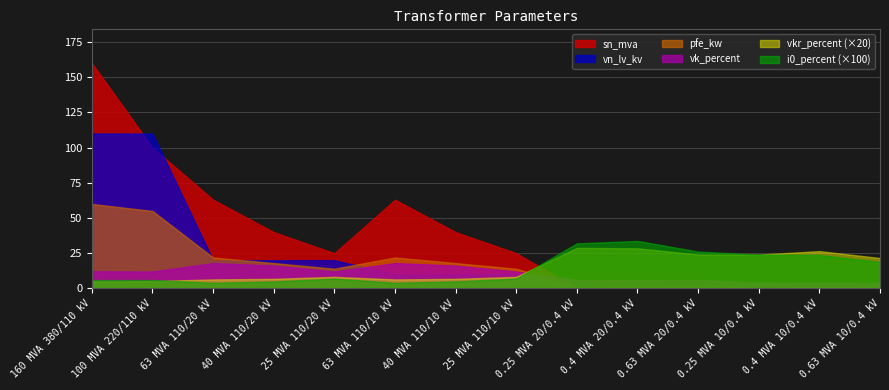

Reading left to right, what are all the values shown in this chart?

pfe_kw: 60.0	55.0	22.0	18.0	14.0	22.0	18.0	14.0	0.8	1.4	1.6	0.6	0.9	1.2
vkr_percent: 0.2	0.3	0.3	0.3	0.4	0.3	0.3	0.4	1.4	1.4	1.2	1.2	1.3	1.1
i0_percent: 0.1	0.1	0.0	0.1	0.1	0.0	0.1	0.1	0.3	0.3	0.3	0.2	0.2	0.2
sn_mva: 160.0	100.0	63.0	40.0	25.0	63.0	40.0	25.0	0.2	0.4	0.6	0.2	0.4	0.6
vk_percent: 12.2	12.0	18.0	16.2	12.0	18.0	16.2	12.0	6.0	6.0	6.0	4.0	4.0	4.0
vn_lv_kv: 110.0	110.0	20.0	20.0	20.0	10.0	10.0	10.0	0.4	0.4	0.4	0.4	0.4	0.4